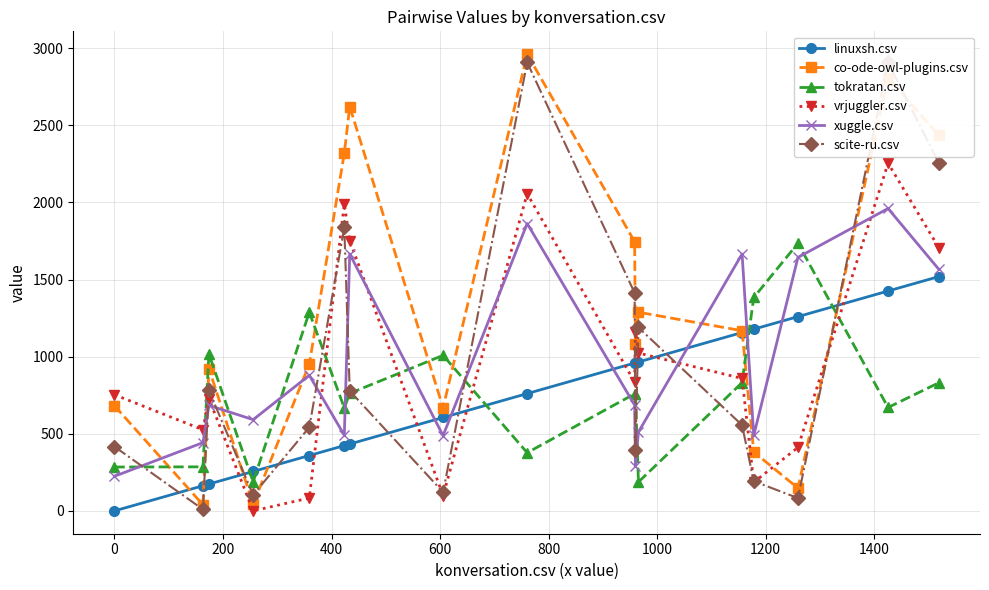

True or false: vrjuggler.csv has more than 0 points higher than both neighbors.

True